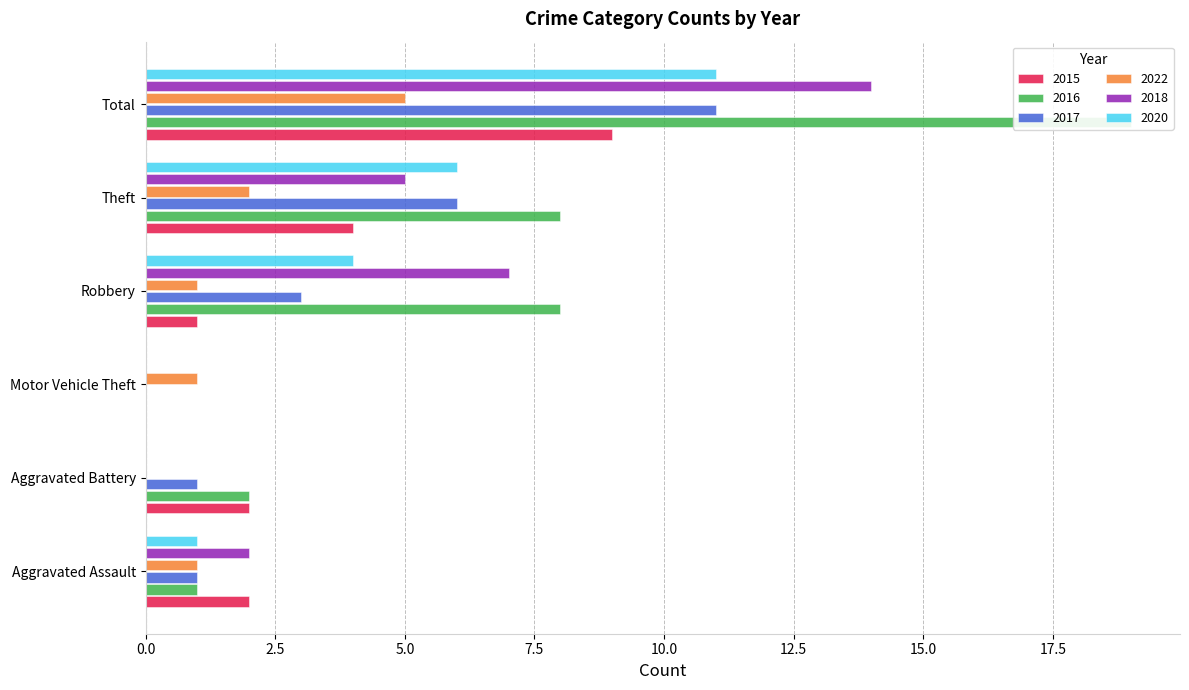

Reading left to right, extract all data points from this chart.

2015: Aggravated Assault=2	Aggravated Battery=2	Motor Vehicle Theft=0	Robbery=1	Theft=4	Total=9
2016: Aggravated Assault=1	Aggravated Battery=2	Motor Vehicle Theft=0	Robbery=8	Theft=8	Total=19
2017: Aggravated Assault=1	Aggravated Battery=1	Motor Vehicle Theft=0	Robbery=3	Theft=6	Total=11
2022: Aggravated Assault=1	Aggravated Battery=0	Motor Vehicle Theft=1	Robbery=1	Theft=2	Total=5
2018: Aggravated Assault=2	Aggravated Battery=0	Motor Vehicle Theft=0	Robbery=7	Theft=5	Total=14
2020: Aggravated Assault=1	Aggravated Battery=0	Motor Vehicle Theft=0	Robbery=4	Theft=6	Total=11